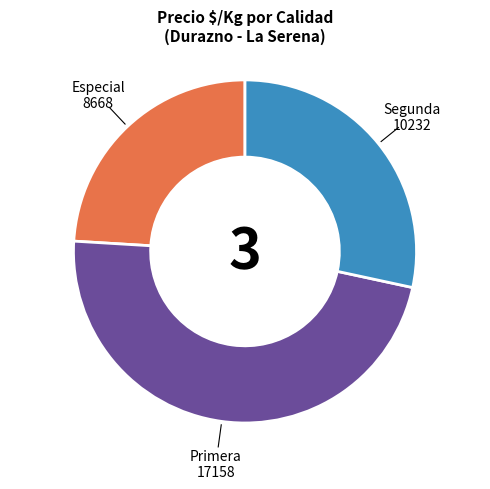

Does any single category account for the majority?

No